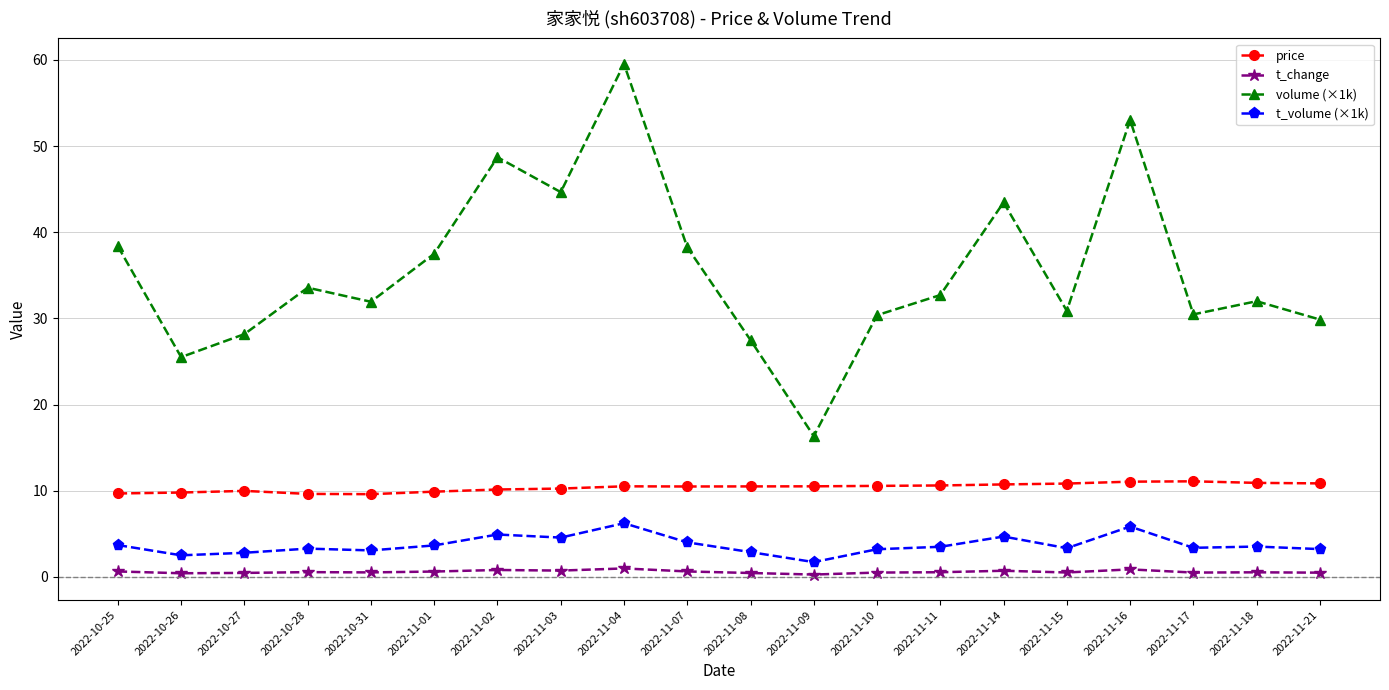

What is the sum of all volume (×1k) values?

712.7